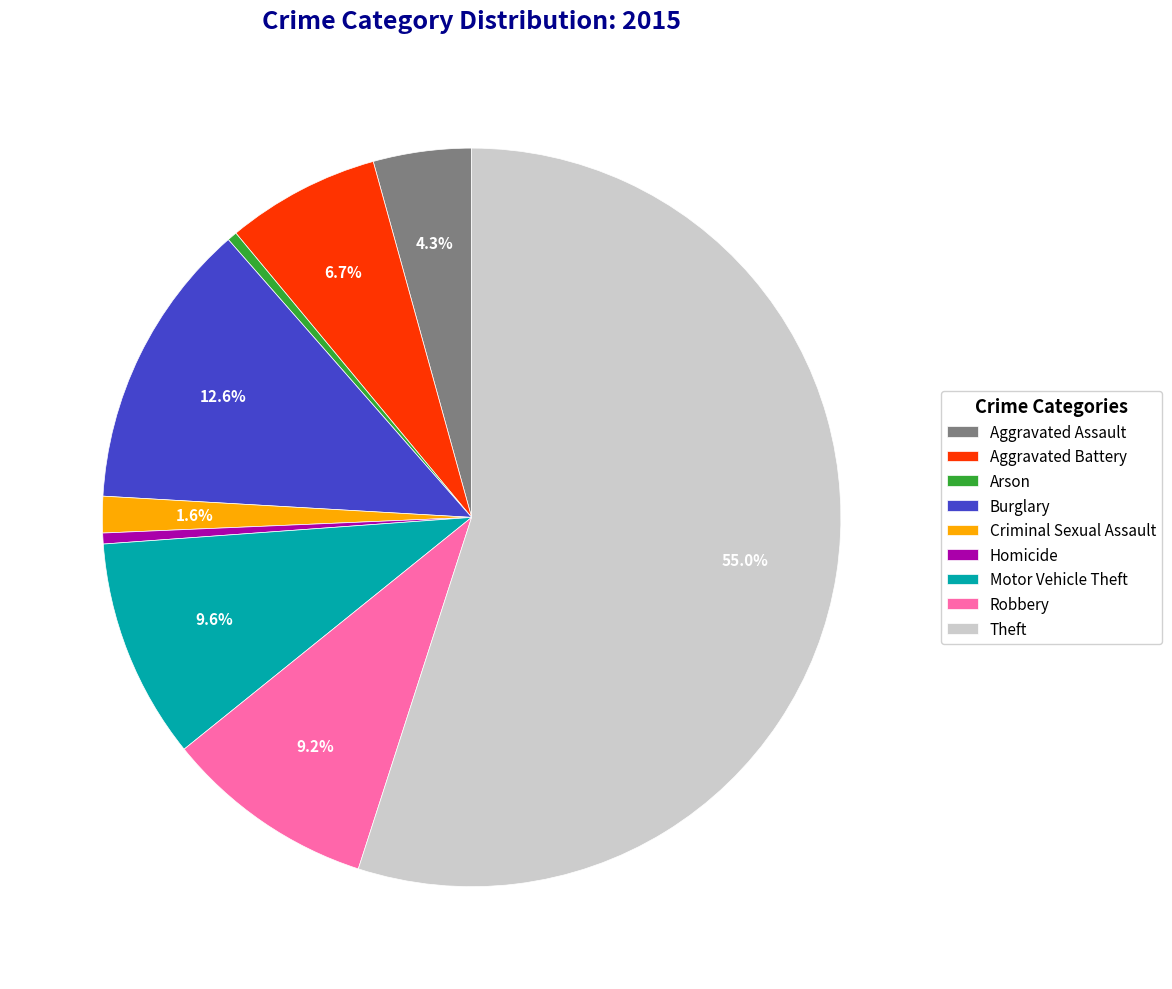

Approximately how many times larger is the value at Arson compared to Aggravated Battery?

0.1